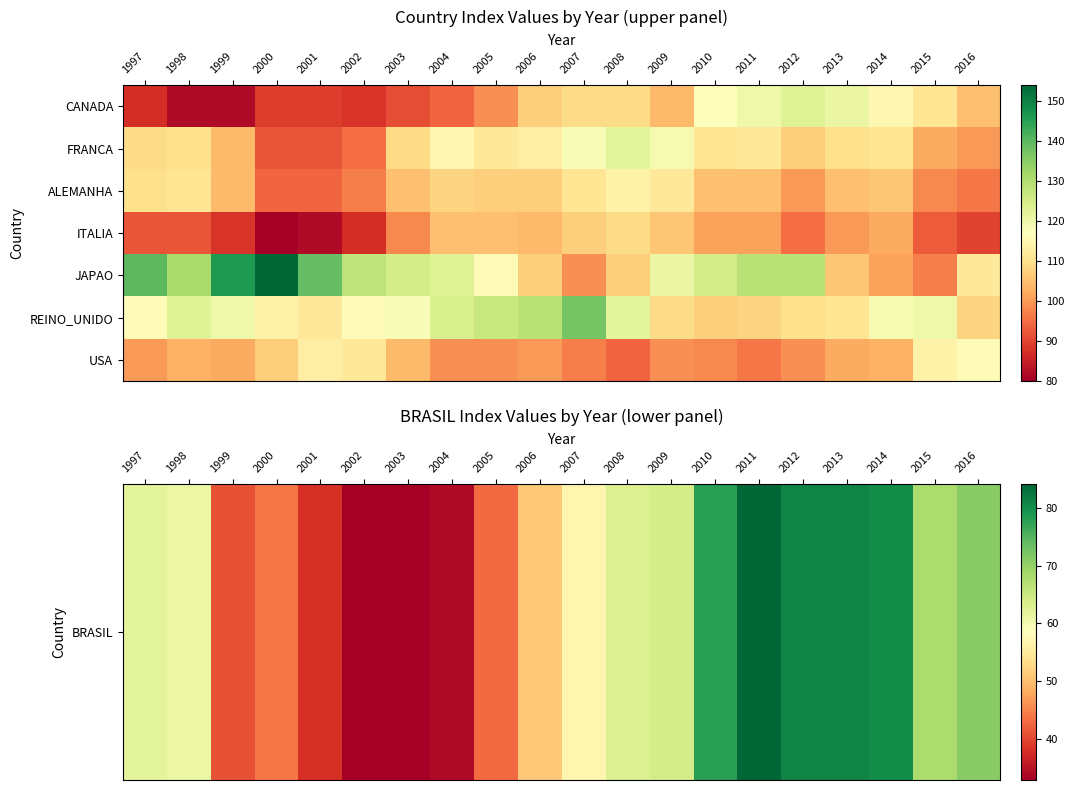

At which category does the chart reach its peak across all series?

2000